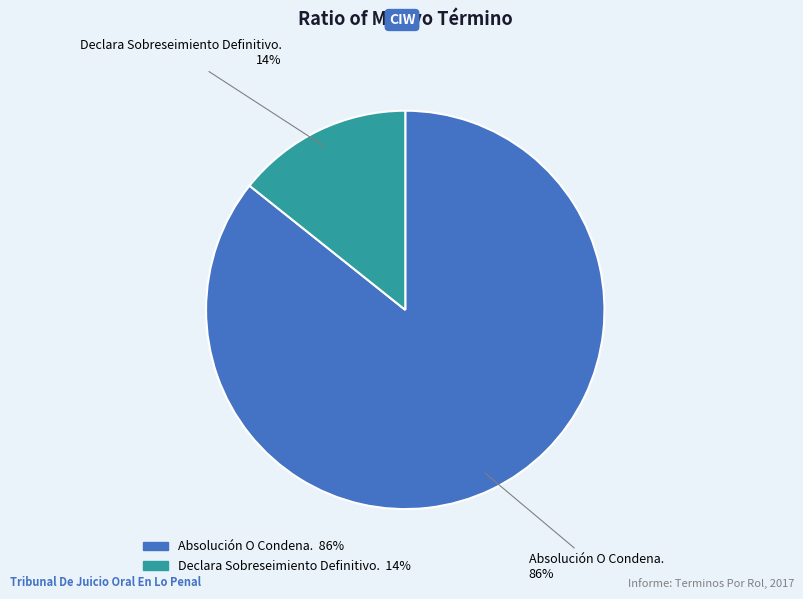

Between Absolución O Condena. and Declara Sobreseimiento Definitivo., which is larger?

Absolución O Condena.